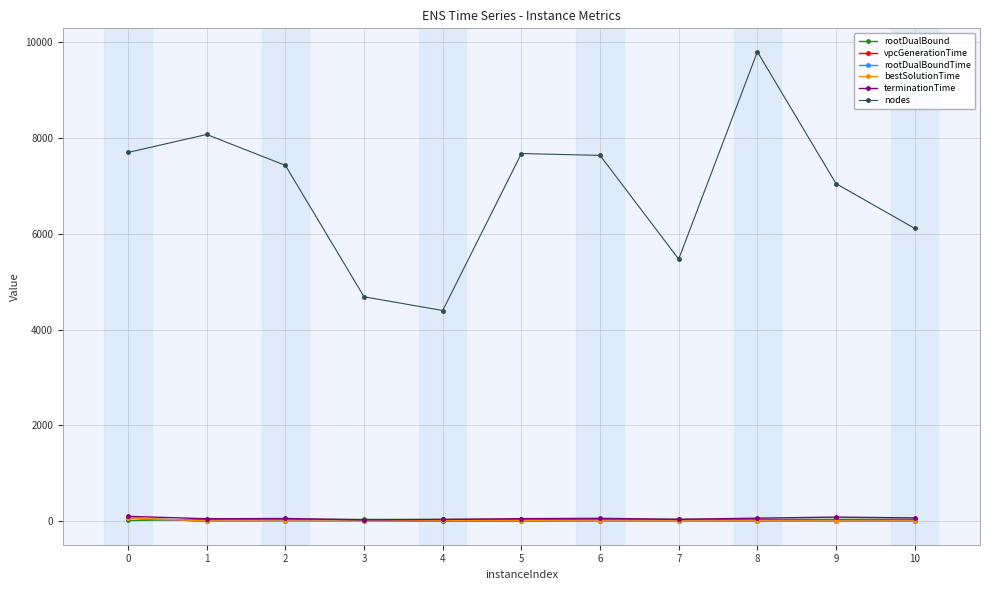

True or false: rootDualBound has more than 0 points higher than both neighbors.

True